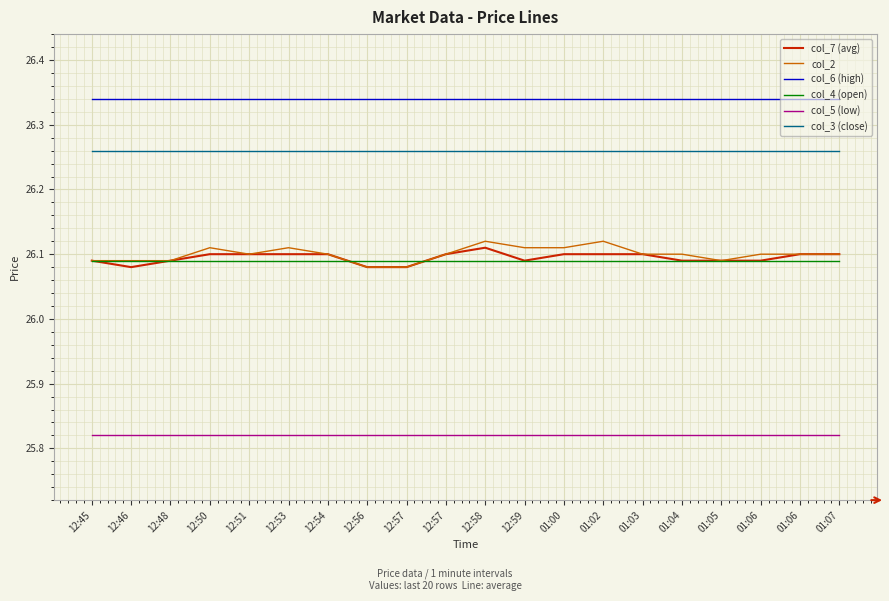

Count the number of categories in the chart.

20